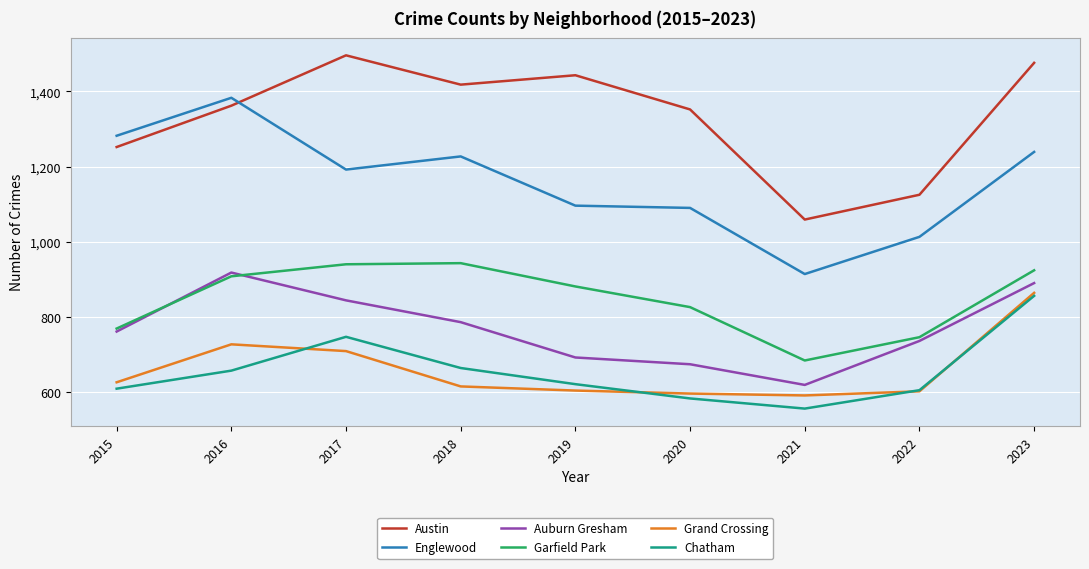

True or false: Austin and Garfield Park cross at least once.

False